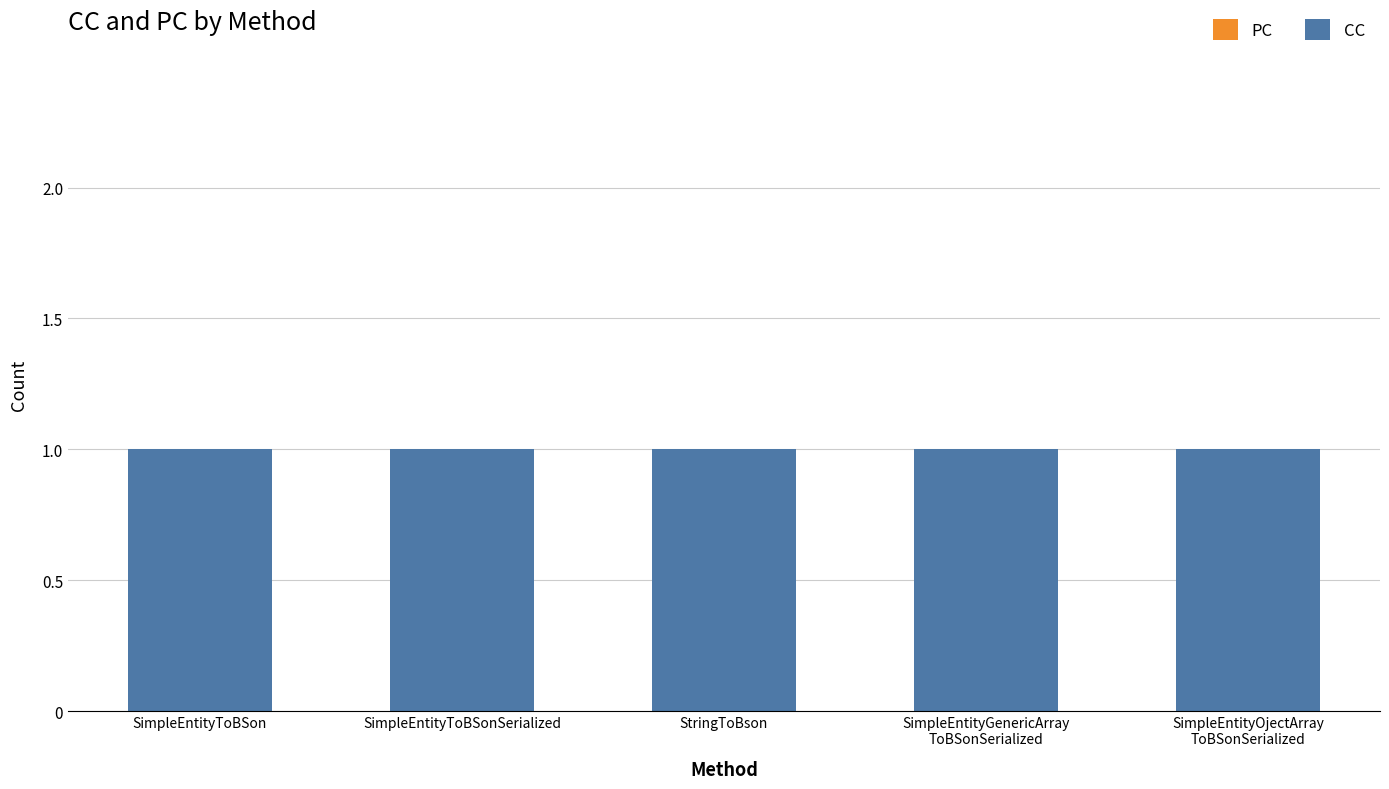

List the series in order of their peak value, lowest first.

PC, CC